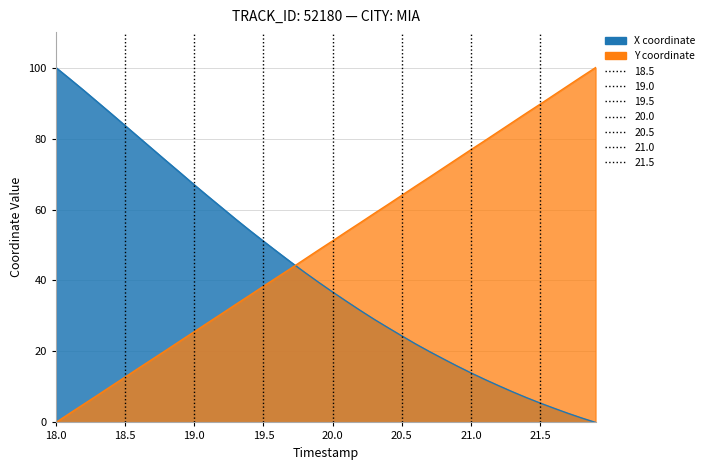

True or false: Y and X intersect in this chart.

True